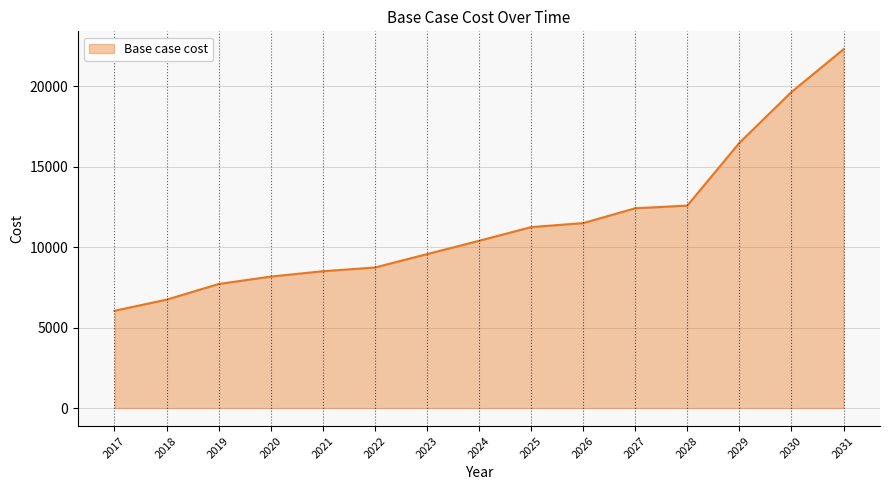

What is the difference between the maximum and minimum values?

16261.0